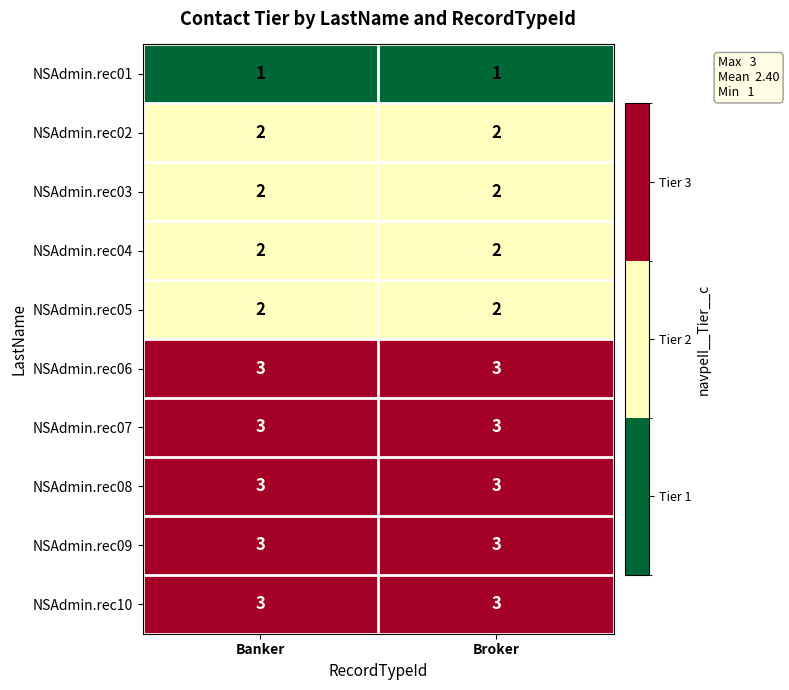

What is the sum of the NSAdmin.rec06 values at Broker and Banker?

6